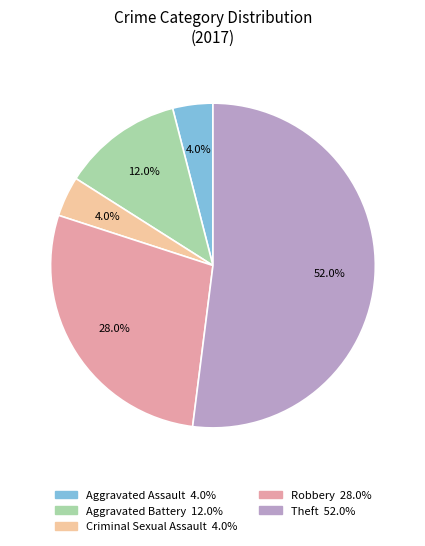

How many slices are in this pie chart?

5